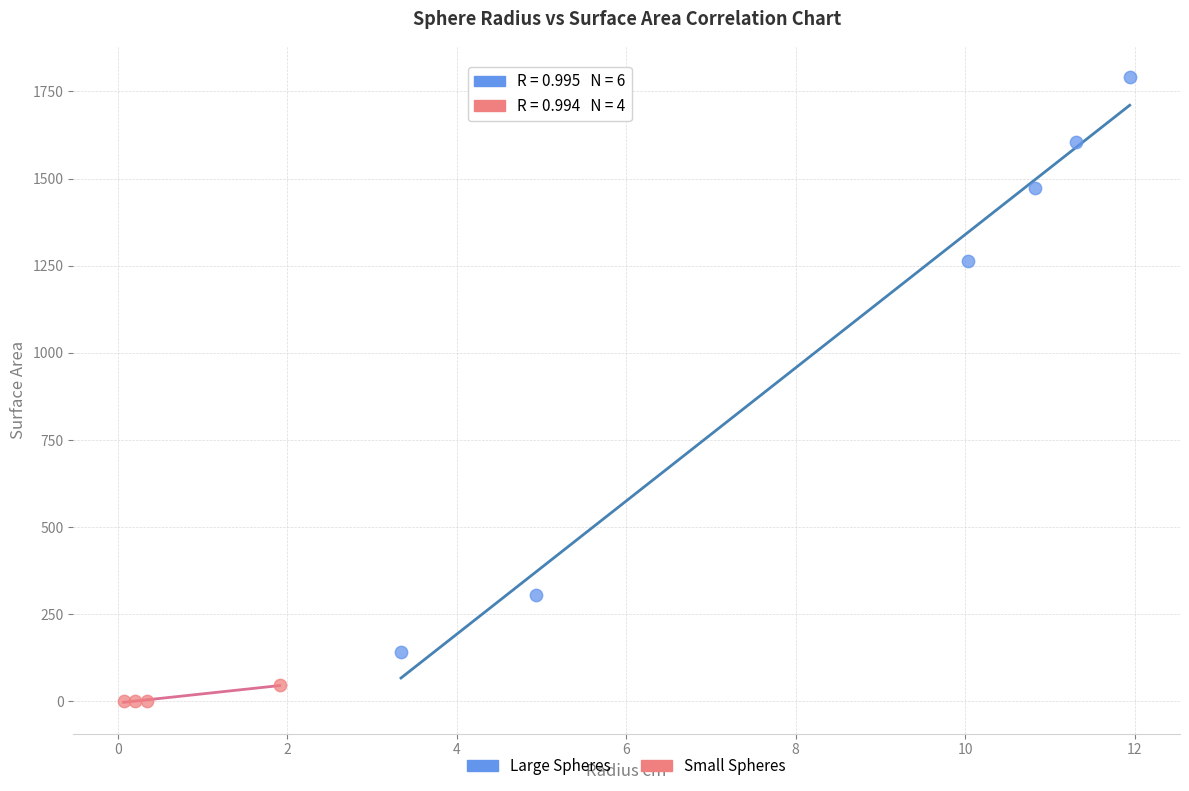

Which series contains the lowest Y value?

Small Spheres